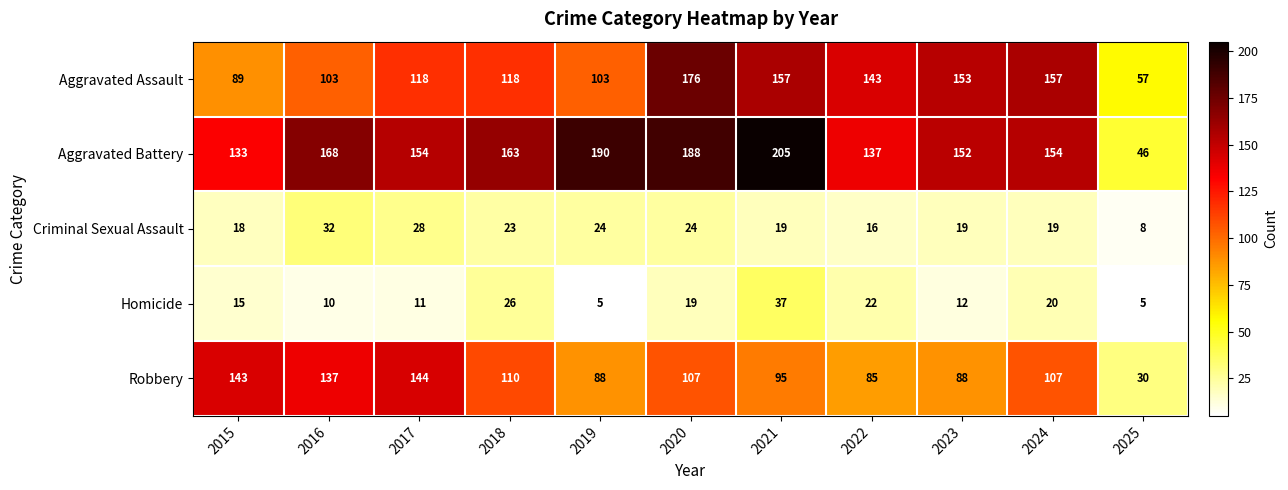

True or false: Aggravated Assault has a value of 71 at 2022.

False